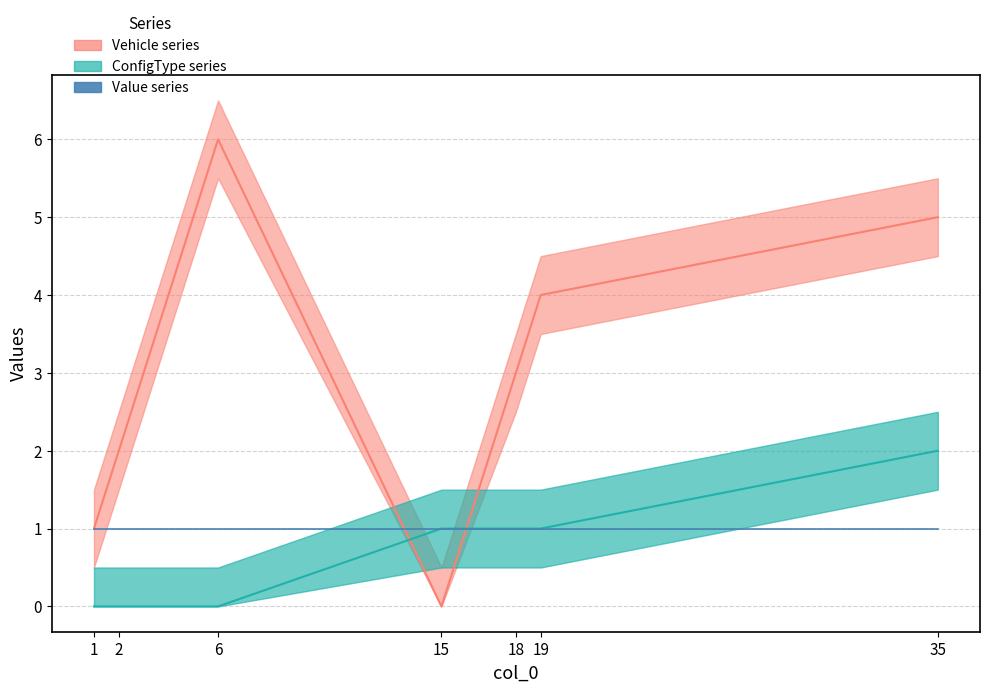

Reading right to left, extract all data points from this chart.

Vehicle: 5	4	3	0	6	2	1
ConfigType: 2	1	1	1	0	0	0